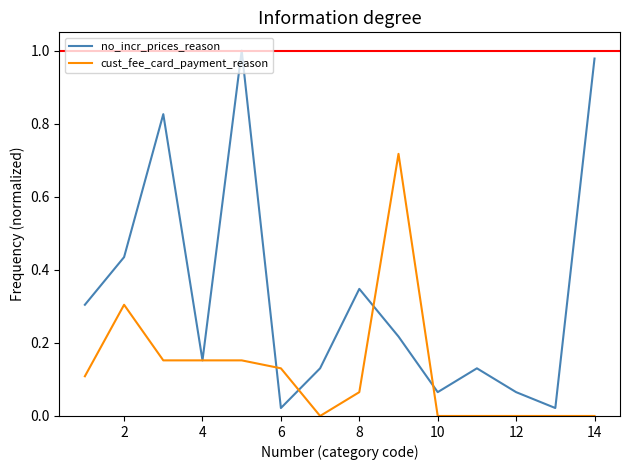

List the series in order of their overall mean, highest first.

no_incr_prices_reason, cust_fee_card_payment_reason